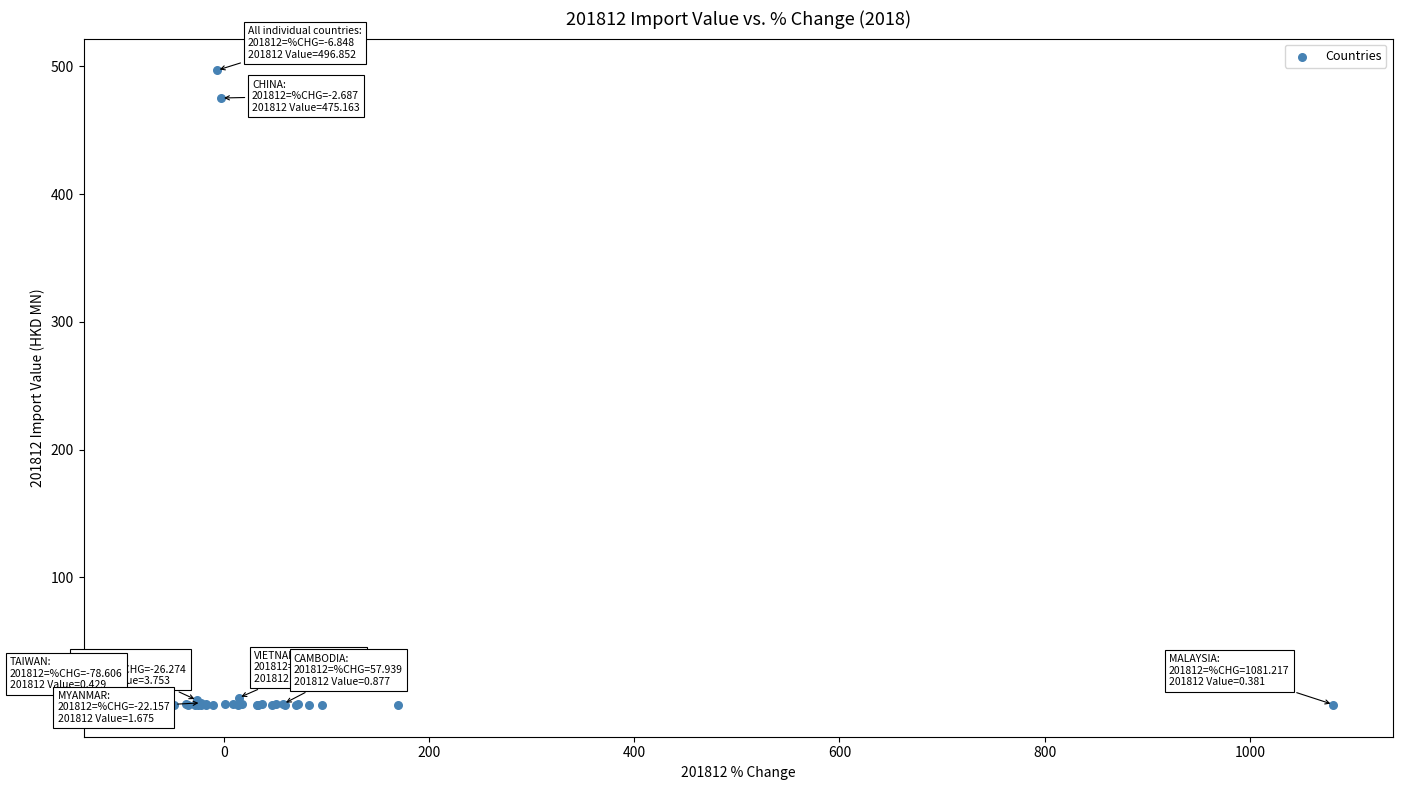

What Y value in the scatter plot is closest to 248?

475.2